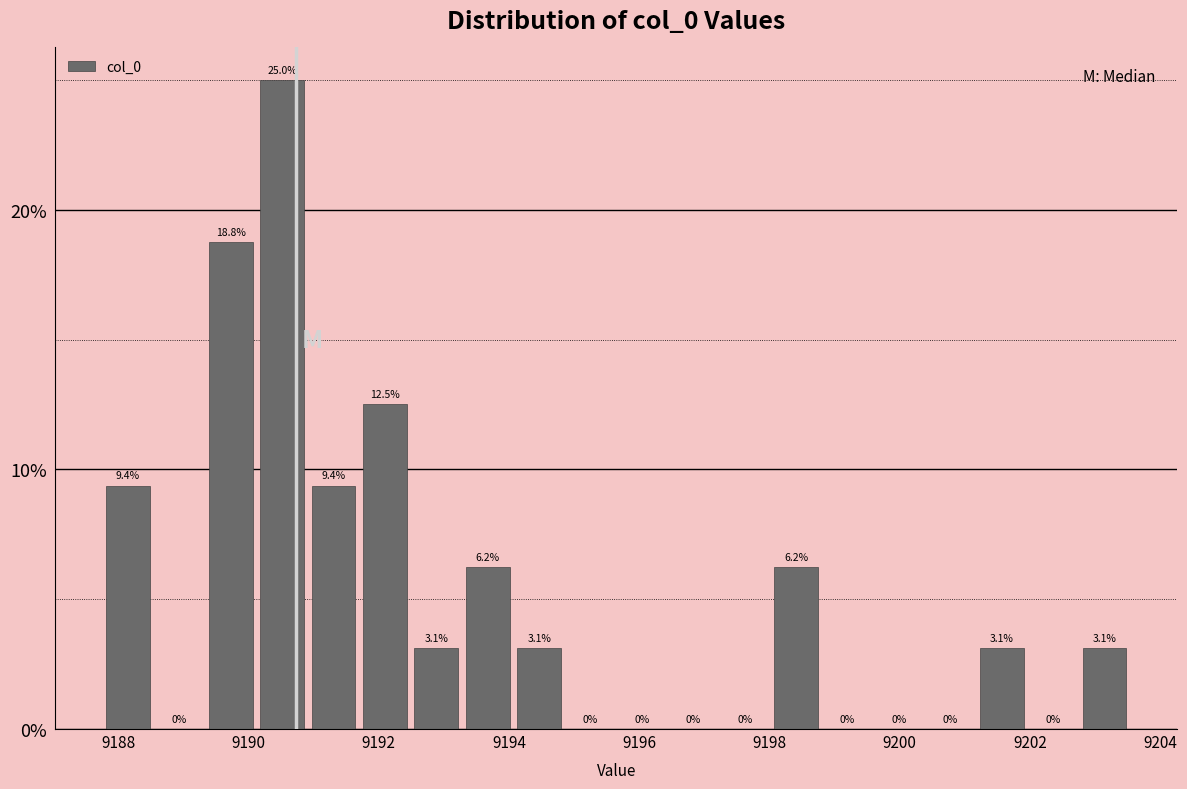

Around what value on the x-axis is the tallest bar? Give the approximate position of its centre, as read against the axis.

9190.6